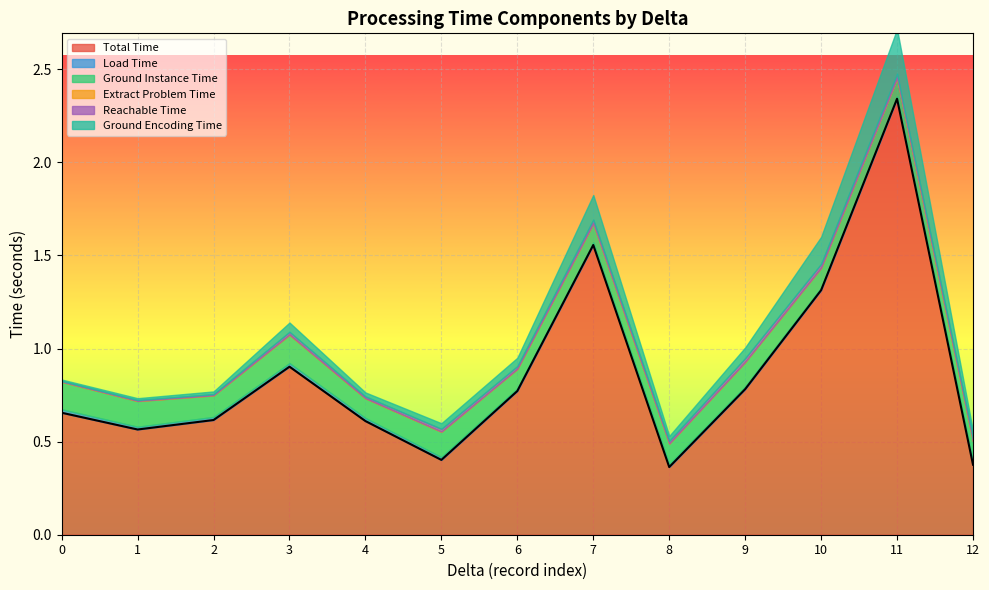

Which series has the largest total across all categories?

Total Time